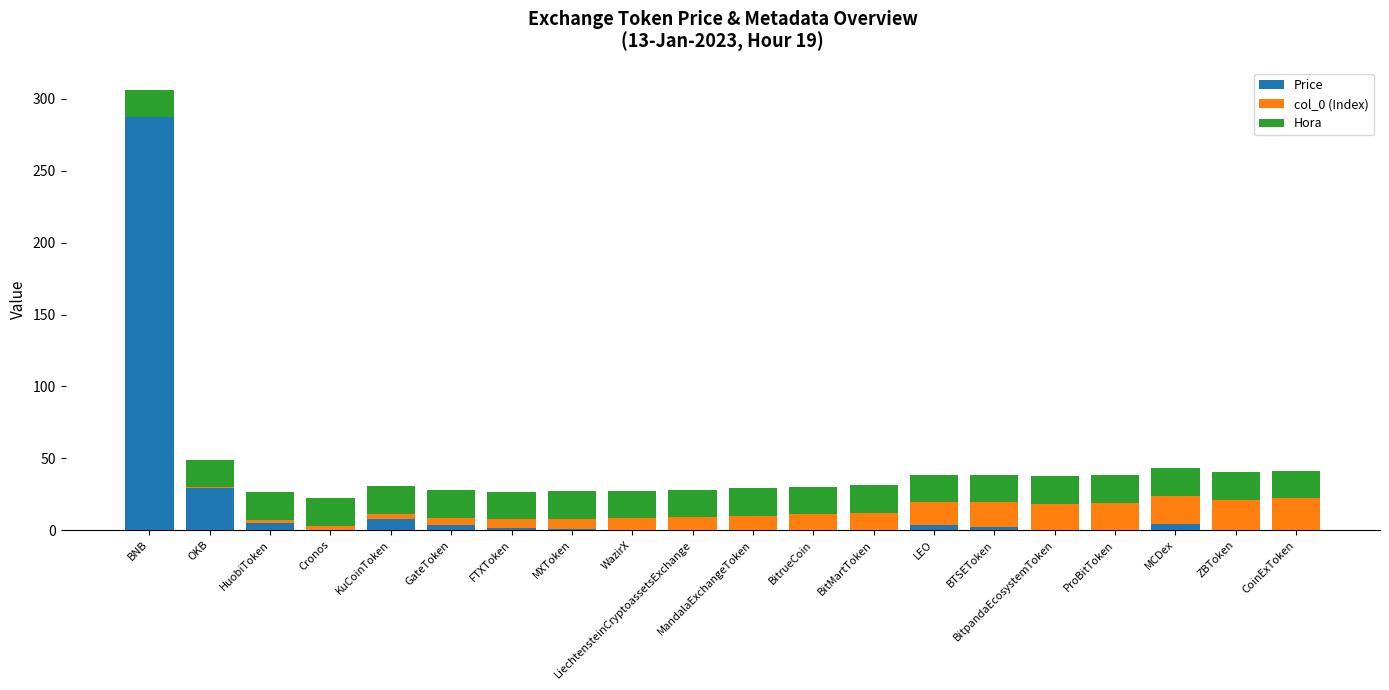

What is the total value across all series at BNB?

306.5